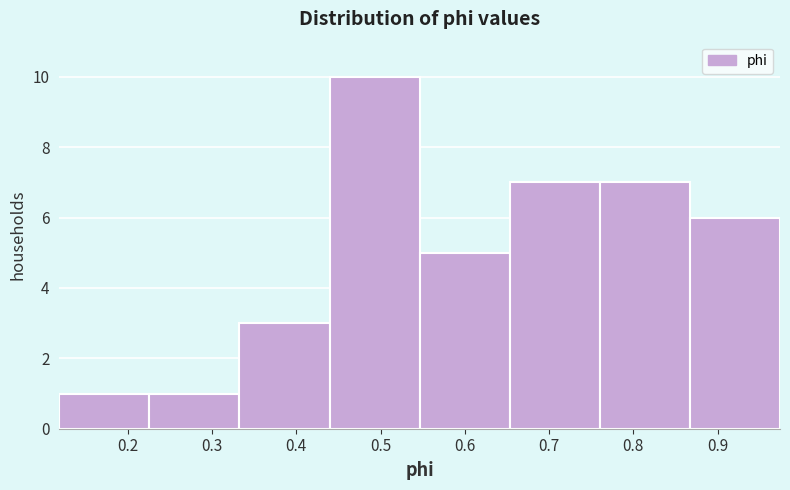

Over which range of the x-axis is the bar tallest?

0.44 to 0.55